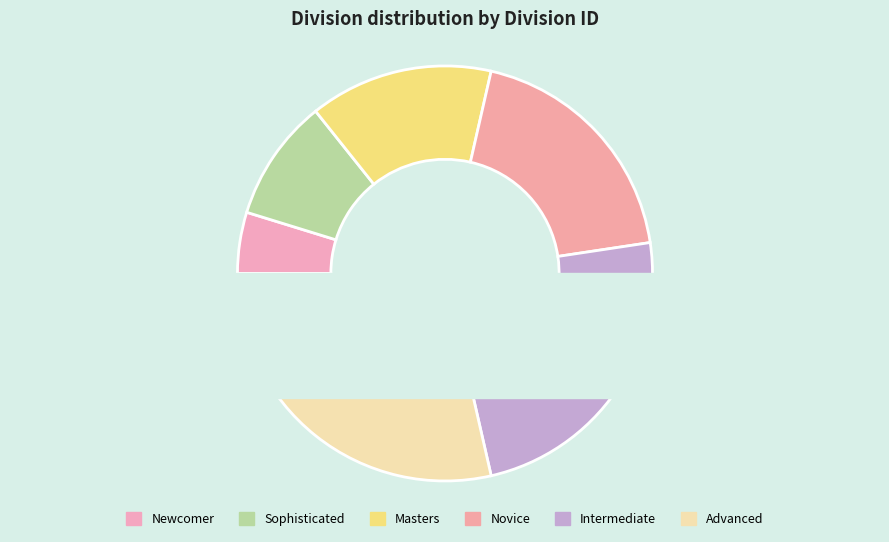

To the nearest percent, what portion does Intermediate represent?

24%